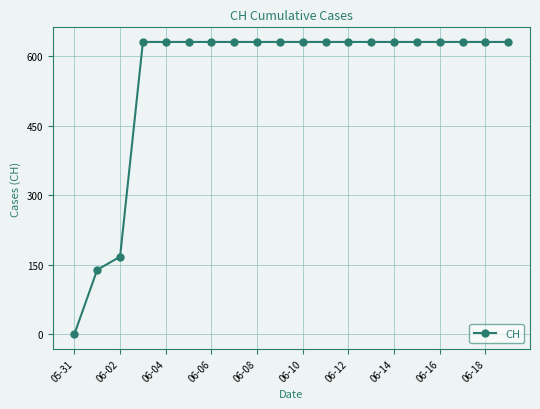

How many lines are shown in the chart?

1